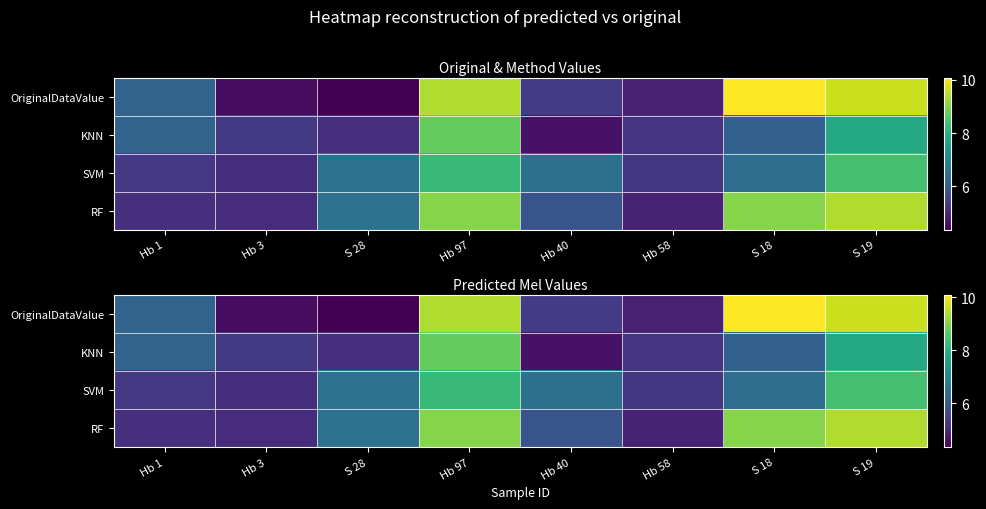

How many data points in KNN are less than 6?

4